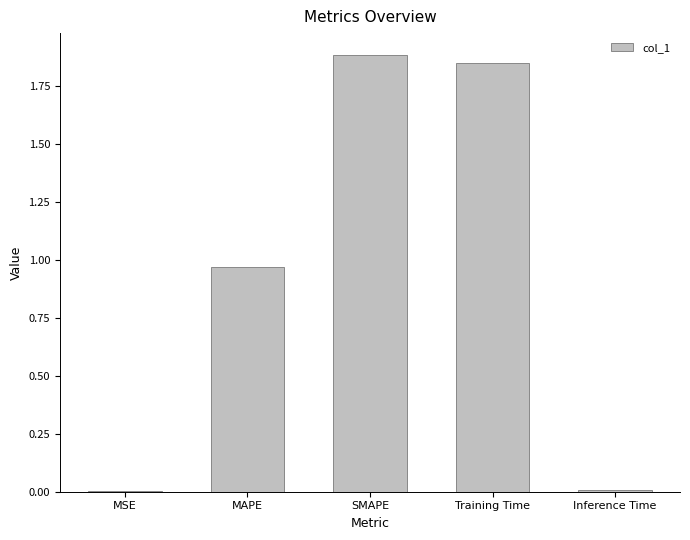

What is the sum of all values?

4.7